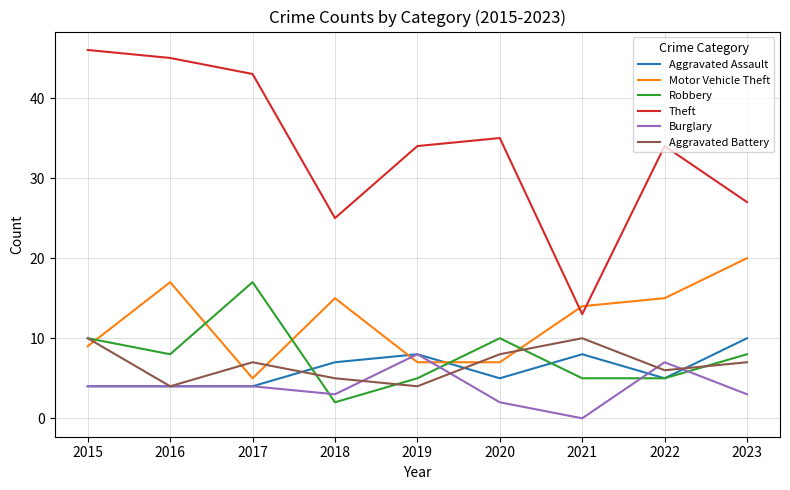

What is the minimum value for Aggravated Battery?

4